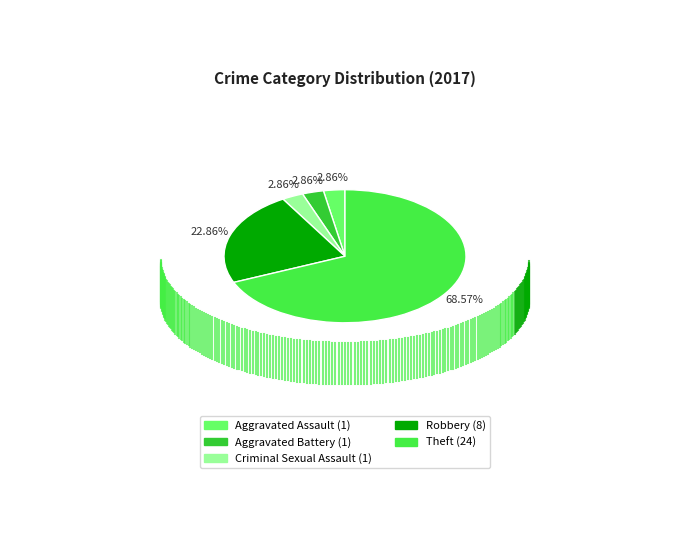

Count the number of slices in the pie.

5